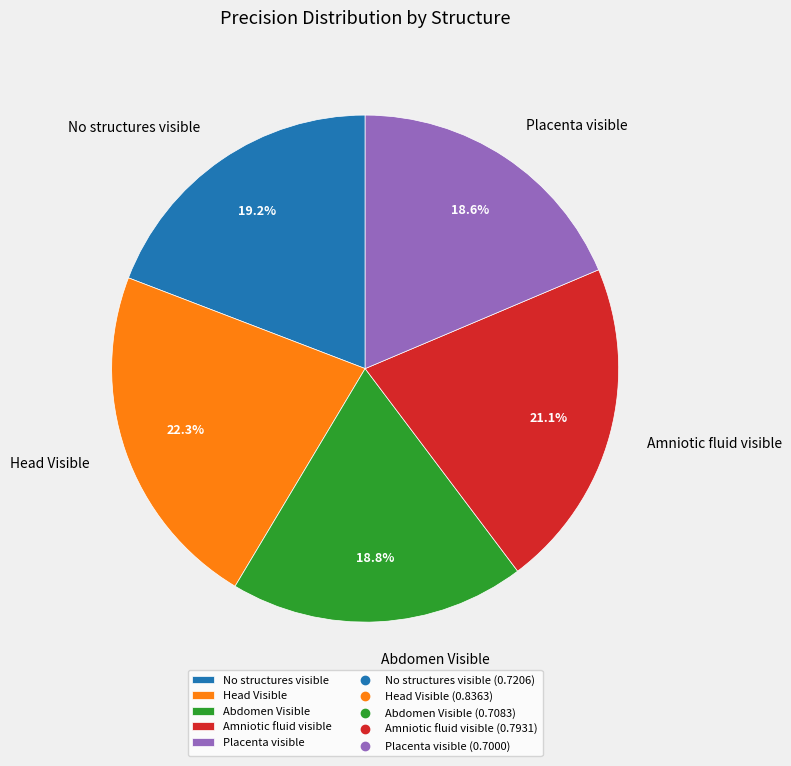

To the nearest percent, what is the difference between the largest and smallest slice percentages?

4%